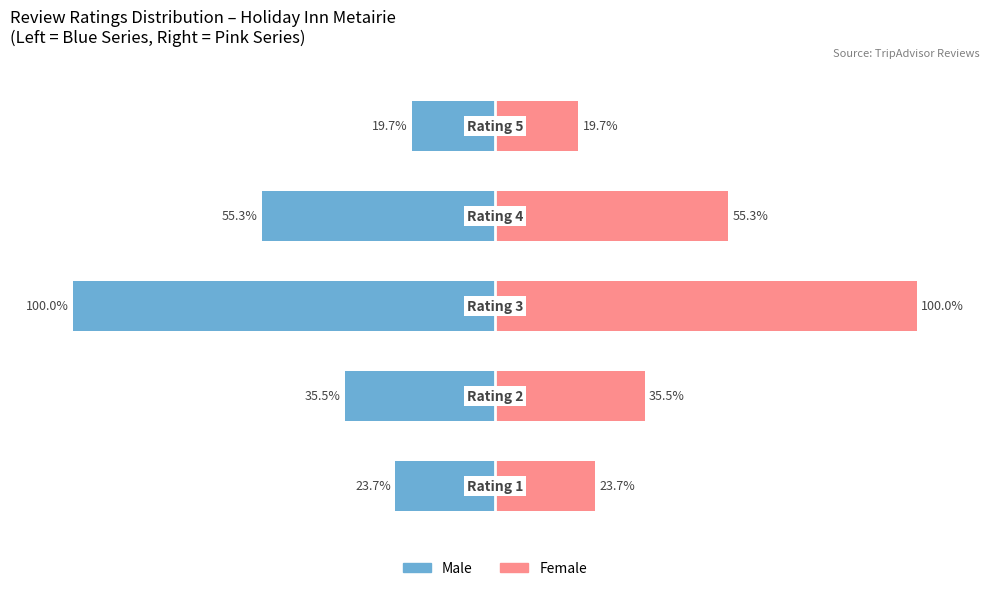

What is the difference between the highest and lowest values at 0?

47.4